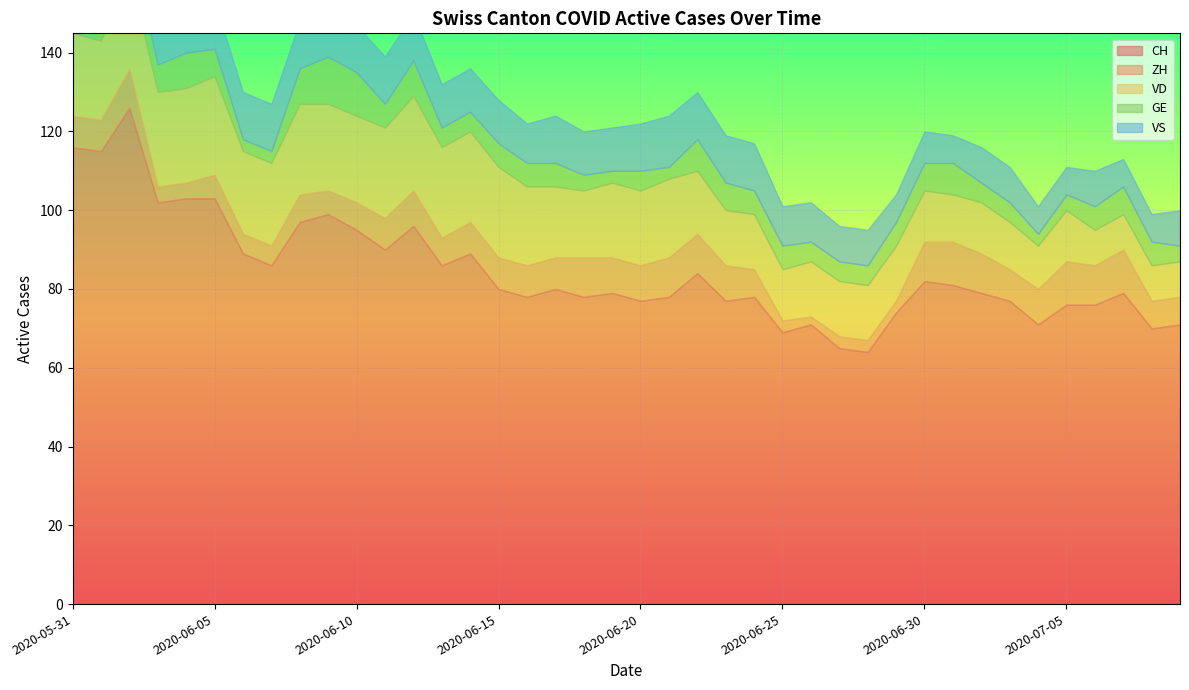

What is the difference between the maximum and minimum values in the ZH series?

9